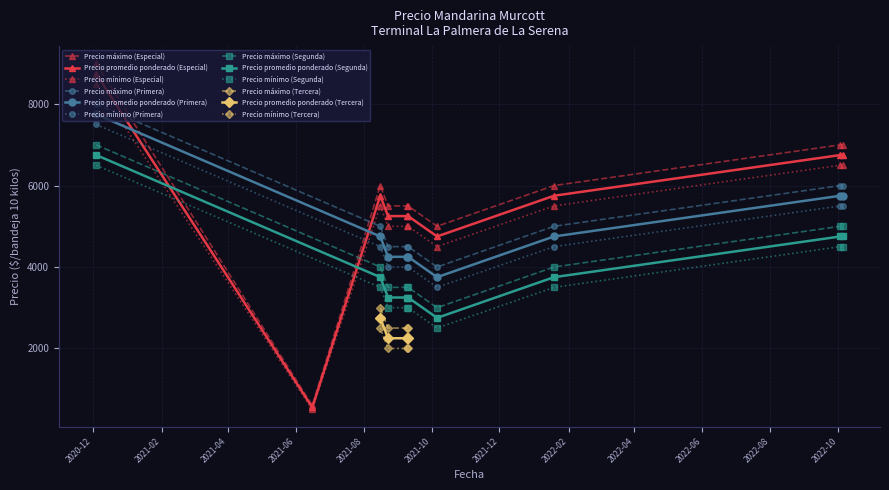

True or false: Precio máximo and Precio promedio ponderado intersect in this chart.

False